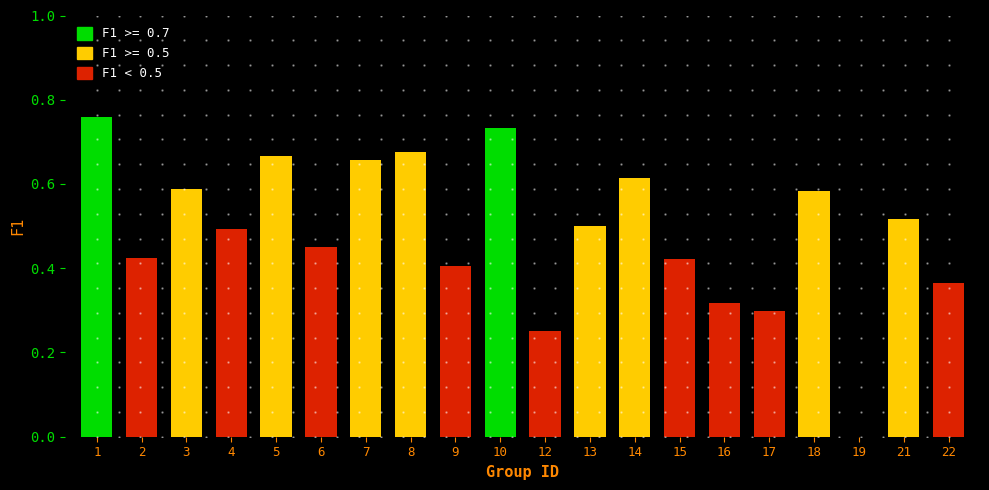

The chart shows a value of 0.1 at 12. True or false?

False